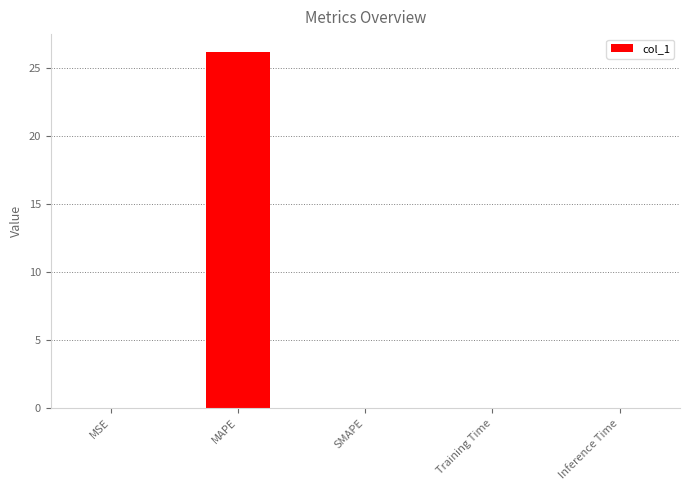

Which category has the highest value across all series?

MAPE